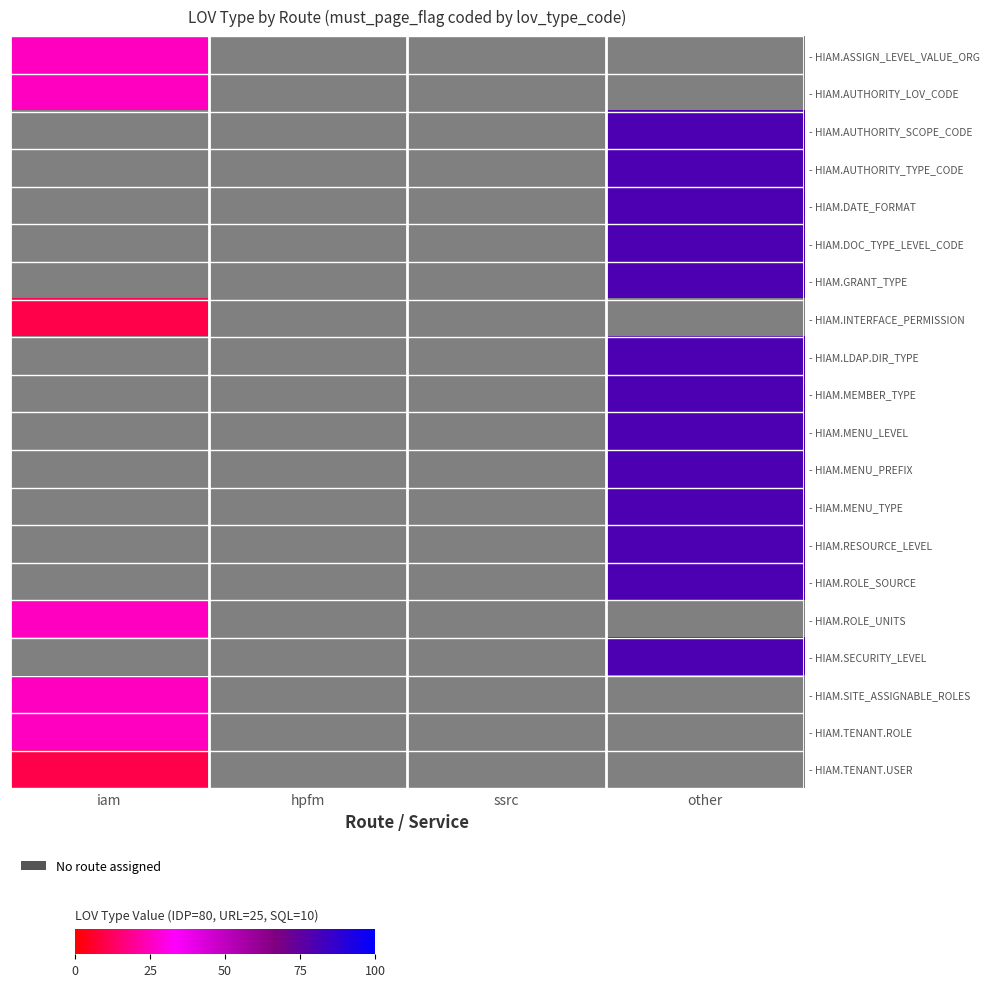

Which category has the highest value across all series?

other